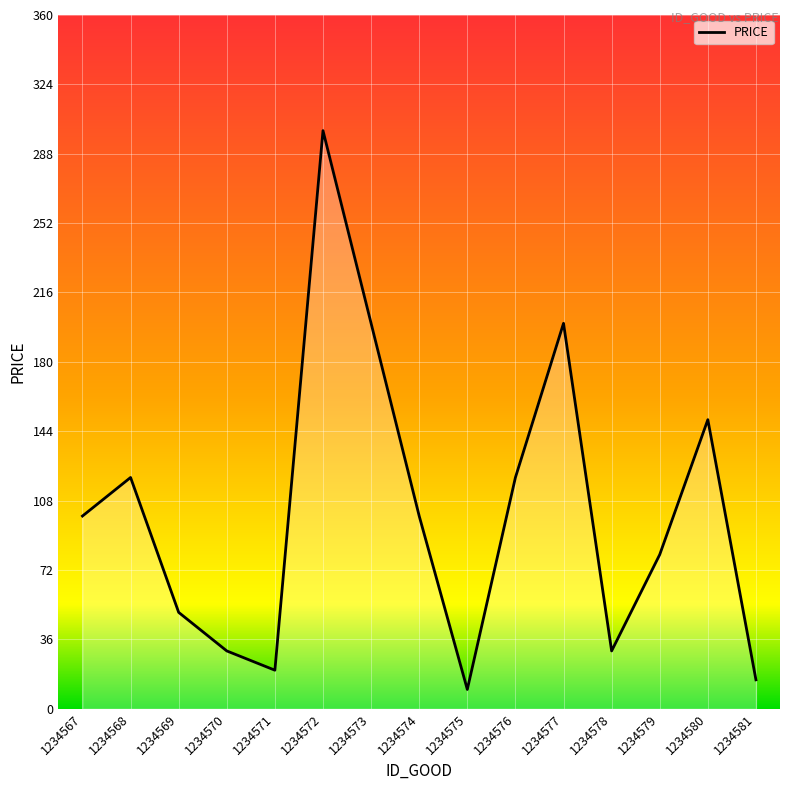

At which label is the value closest to 155?

1234580